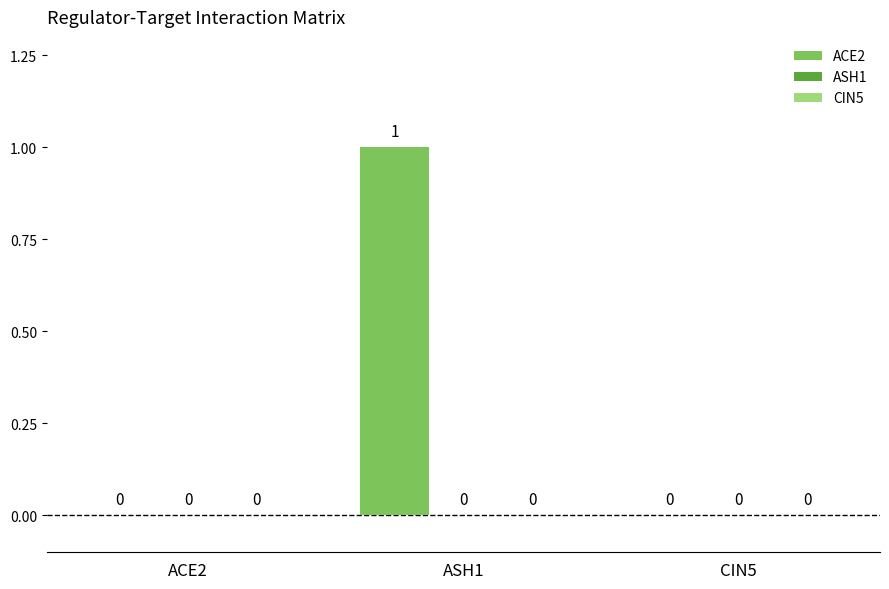

Is it true that the value at ACE2 is -1?

False